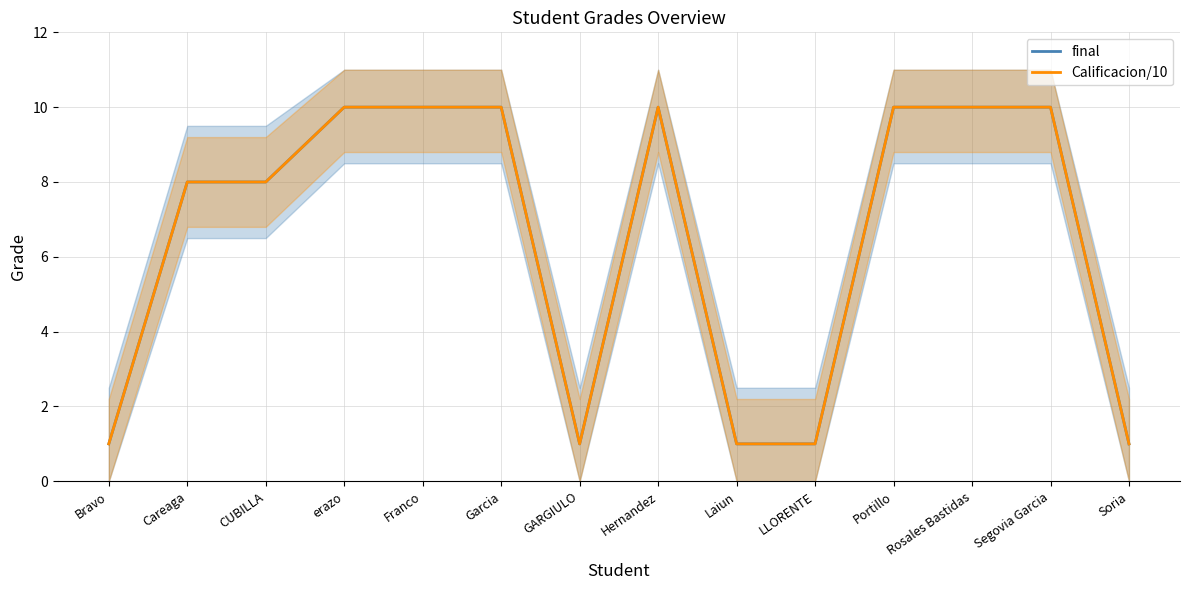

What is the difference between the maximum and minimum values in the Calificacion/10 series?

9